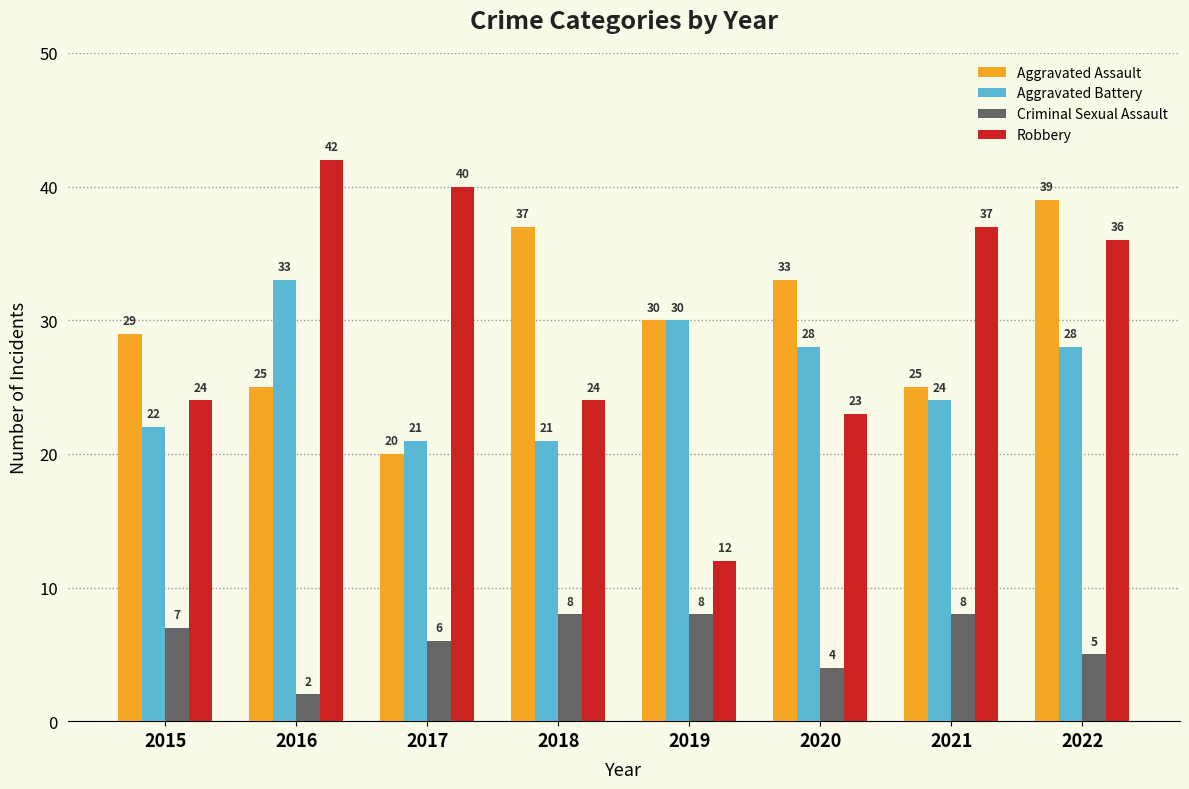

How many bars are there in total?

32